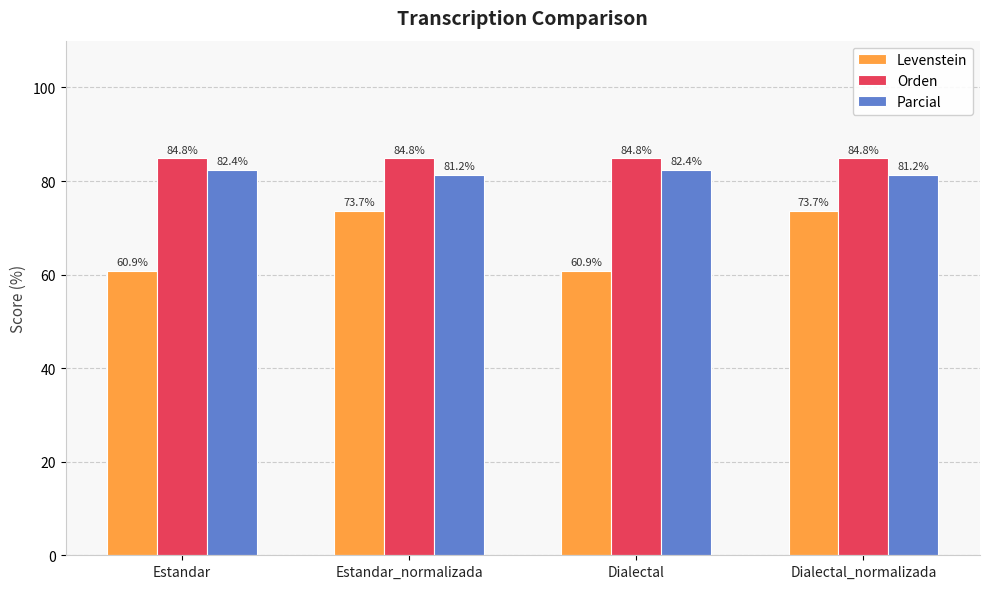

What is the difference between the maximum and minimum values in the Levenstein series?

12.8